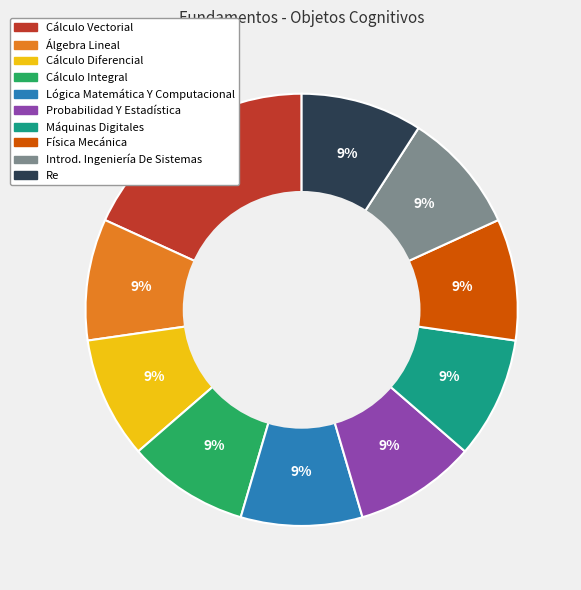

Is there any slice that represents more than half of the pie?

No